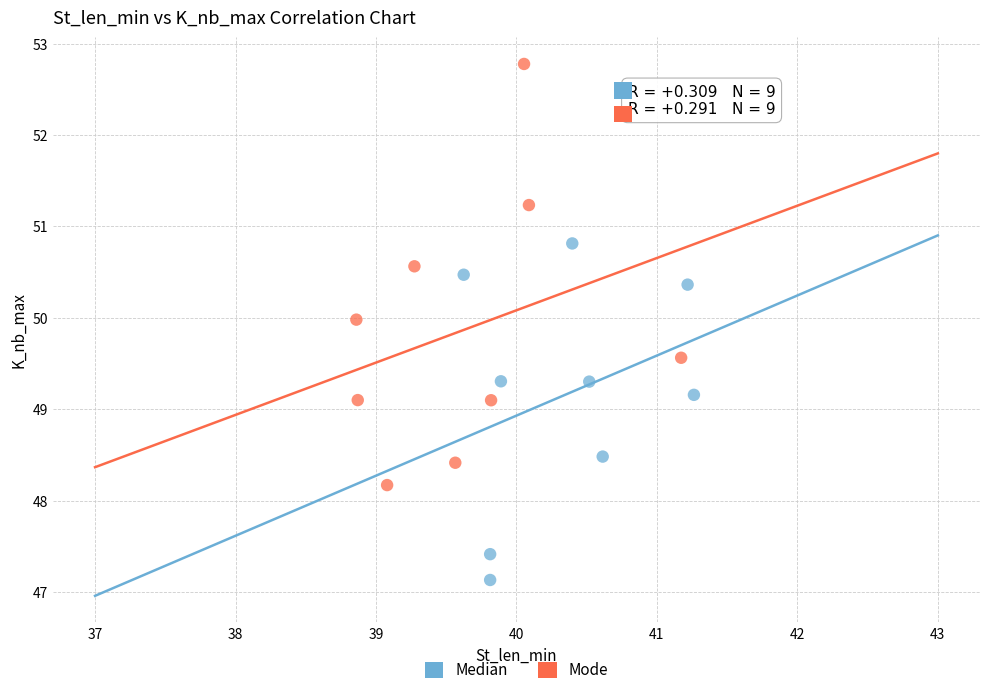

What are all the series names shown in the legend?

Median, Mode